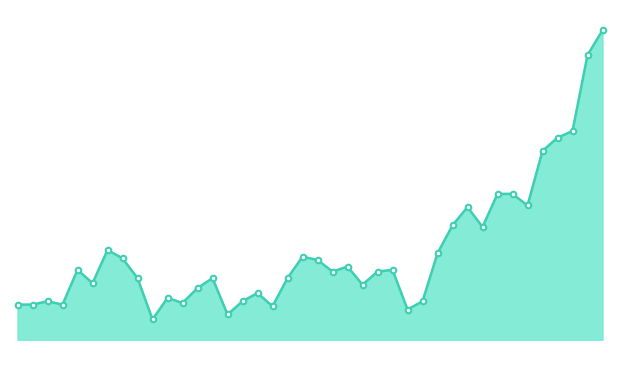

Where is the first local maximum?

2001-01-04